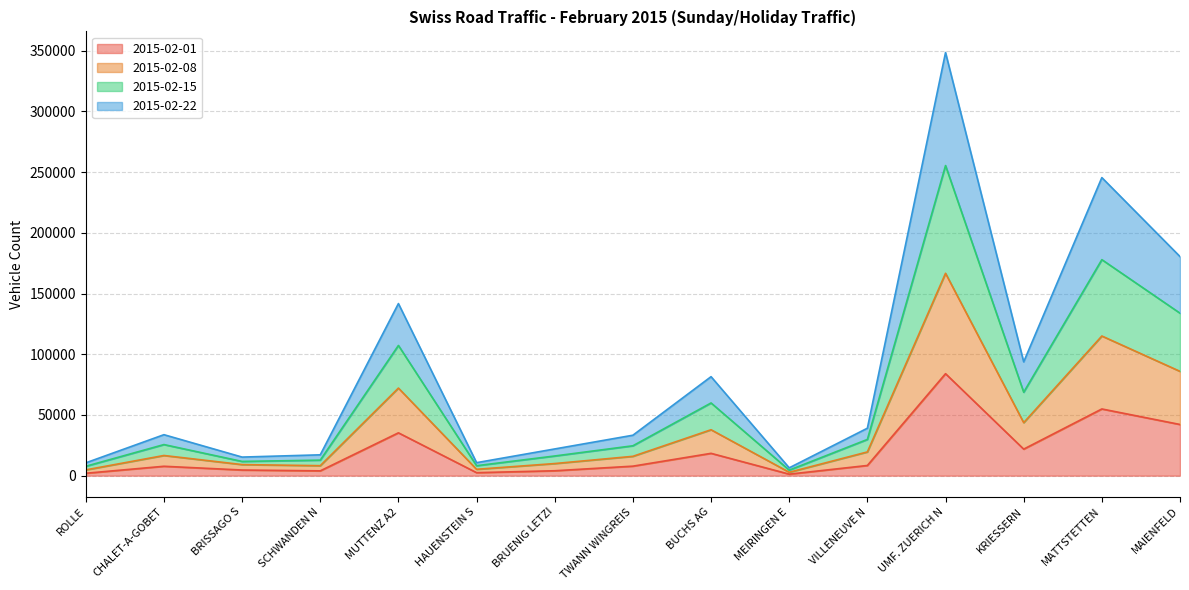

At which category is the sum across all series the highest?

UMF. ZUERICH N